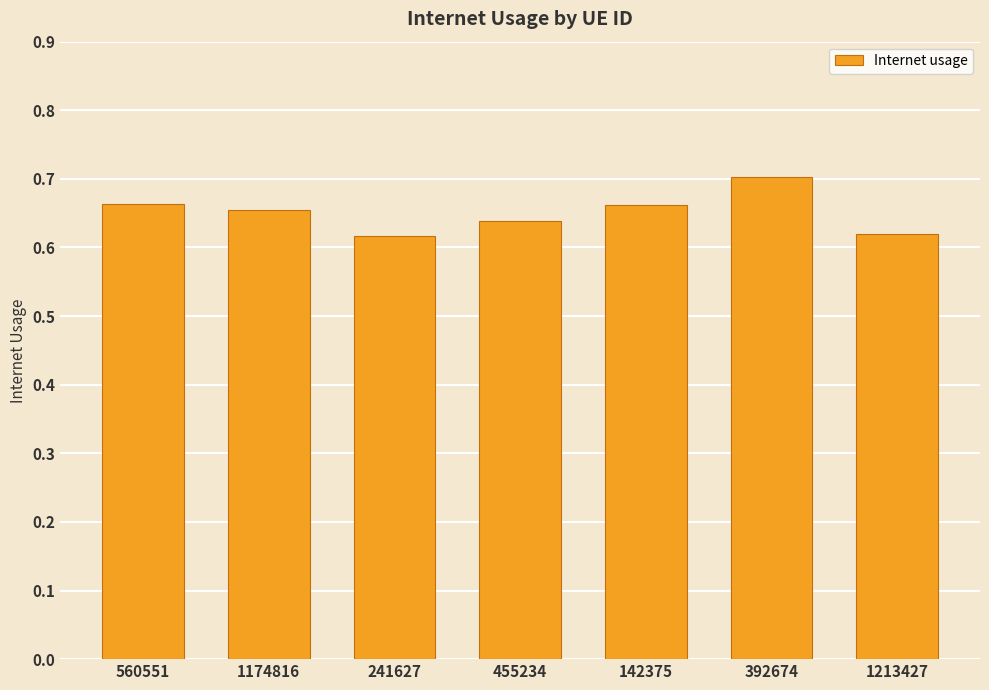

What is the label of the 5th bar from the left?

142375